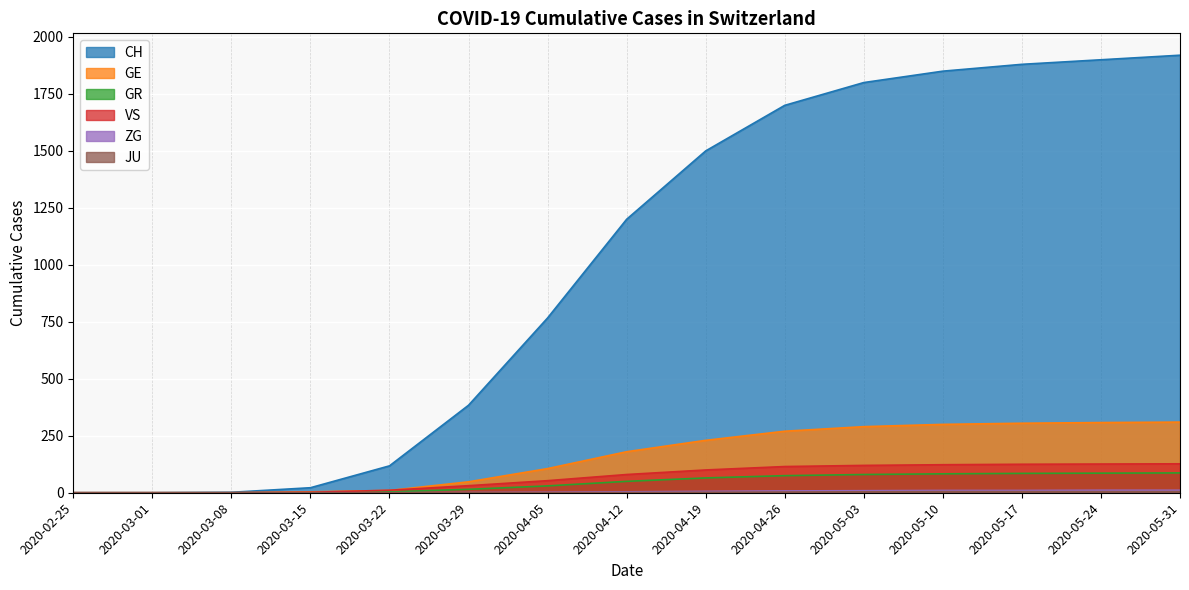

True or false: JU and ZG cross at least once.

False